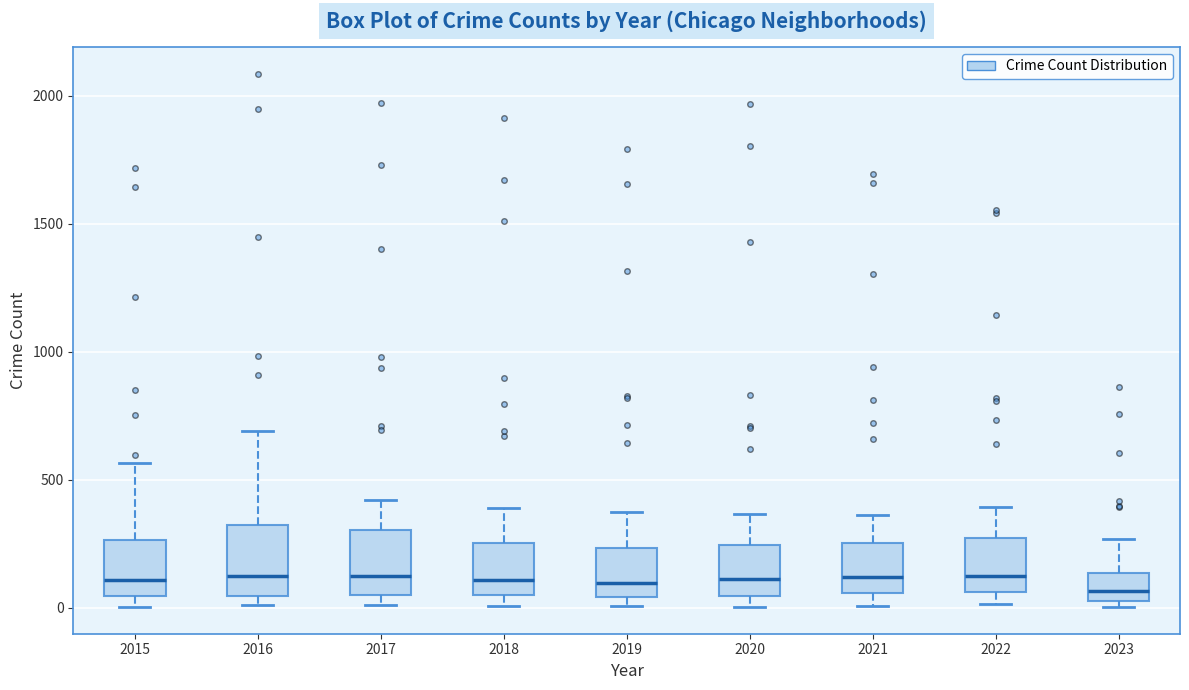

Where does the upper whisker of the box at x = 2017 end on the y-axis? The values are not printed on the chart, so give them approximately, as read against the axis.

400